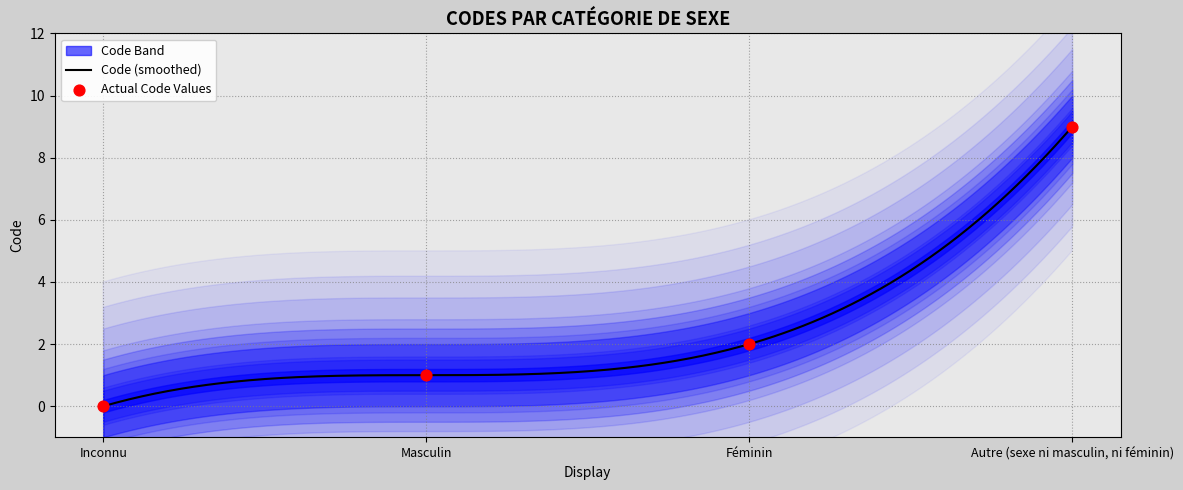

Which has a higher value, Inconnu or Autre (sexe ni masculin, ni féminin)?

Autre (sexe ni masculin, ni féminin)